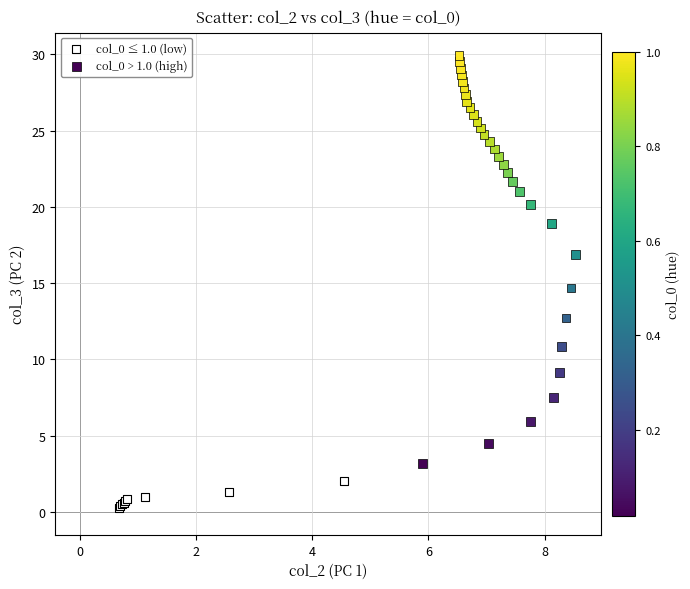

Which series has the widest spread of Y values?

col_0 > 1.0 (high)